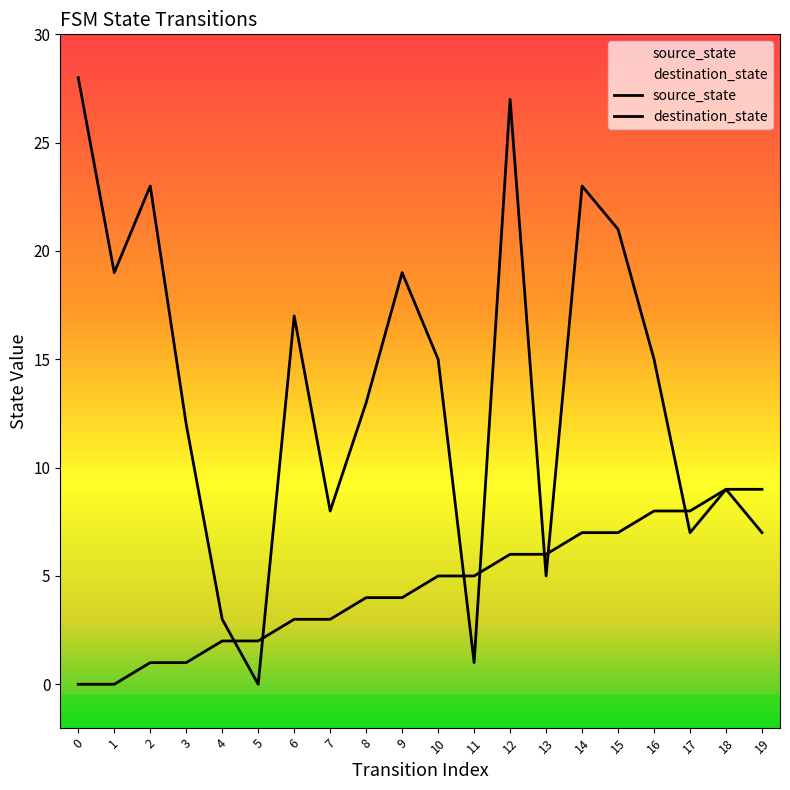

Is this an area chart (filled region under the line)?

No